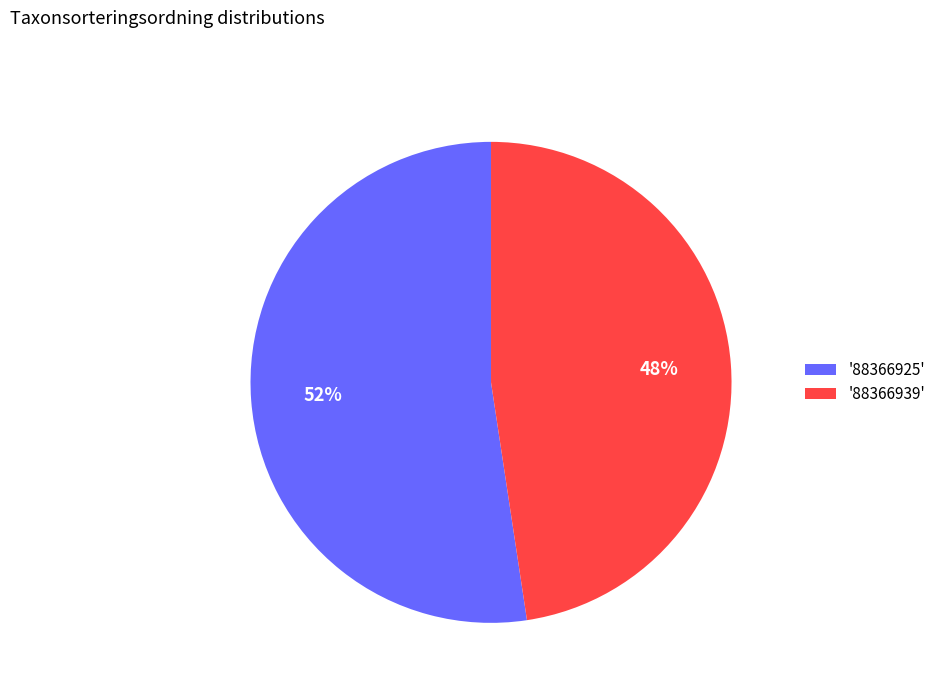

Which category accounts for the majority?

'88366925'